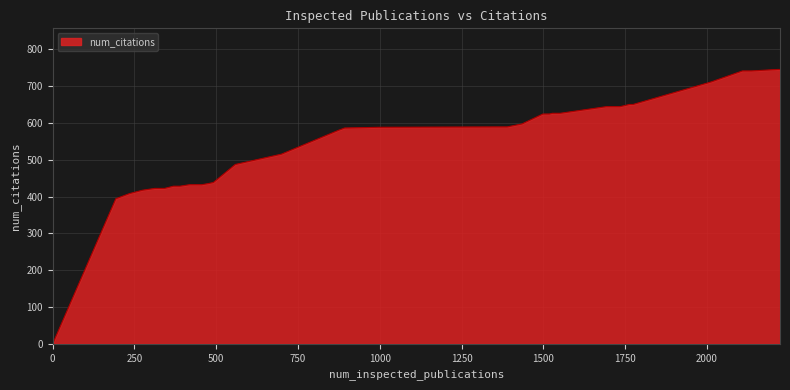

What is the average value?

559